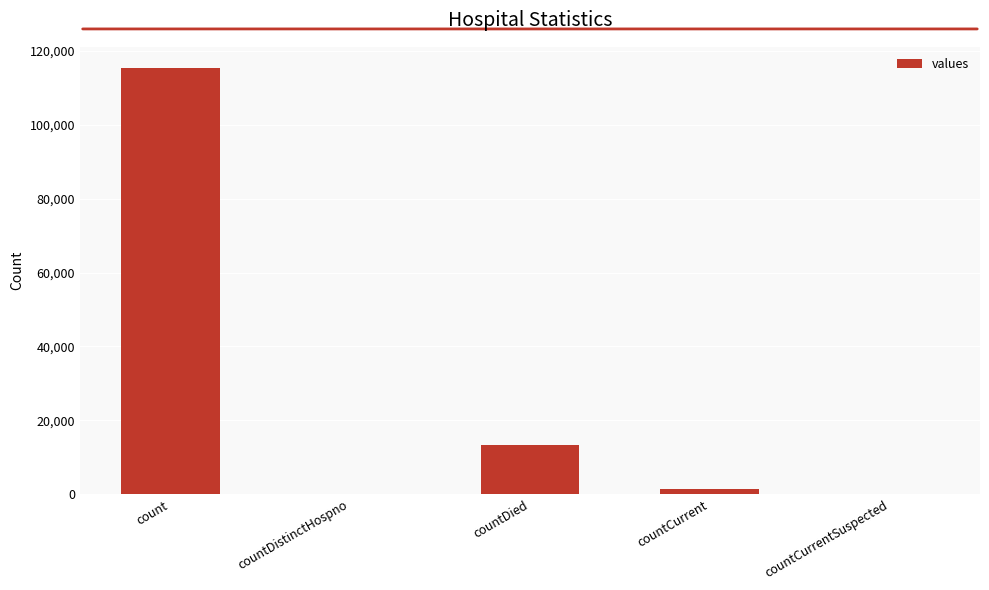

The chart shows a value of 56346 at countCurrentSuspected. True or false?

False